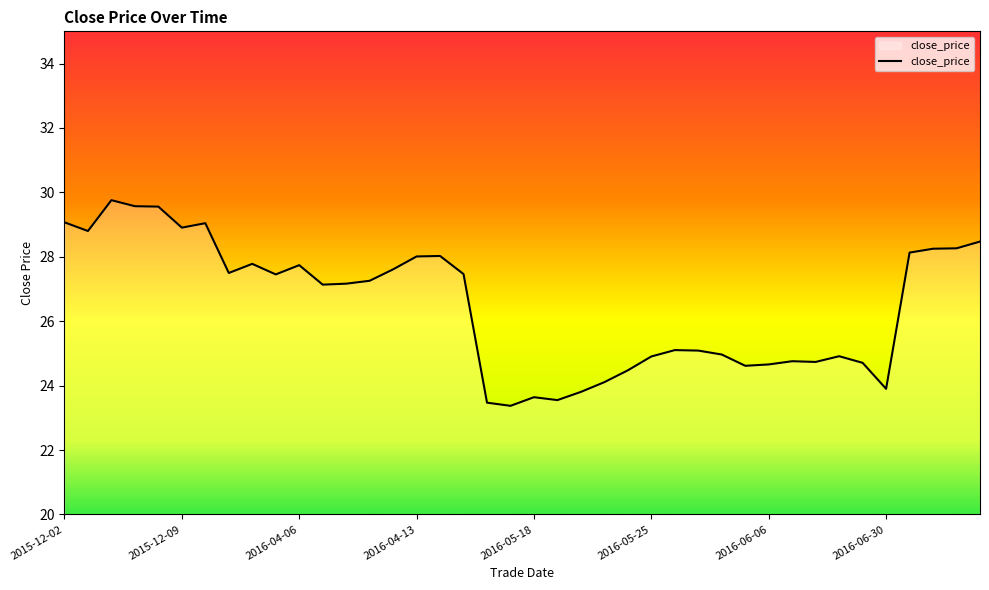

What is the greatest value displayed?

29.8